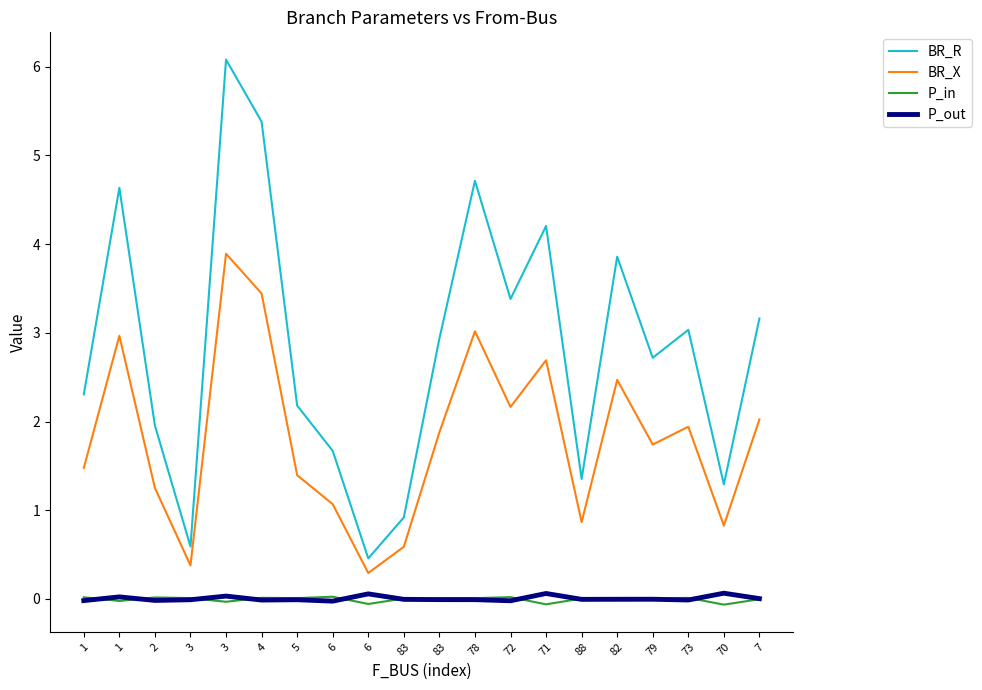

At which category does P_out reach its first local valley?

2